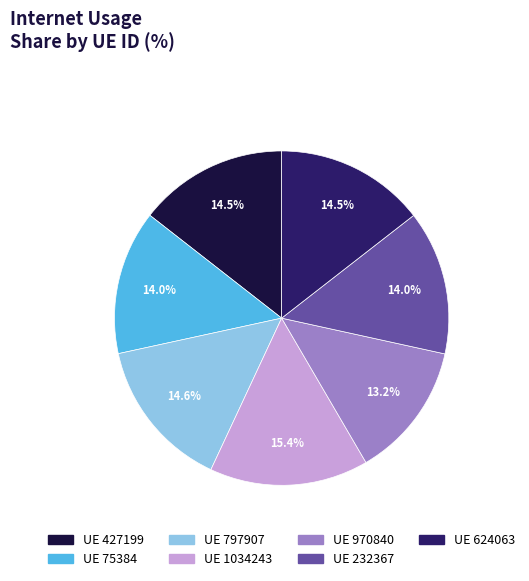

Which category has the smallest portion of the pie?

UE 970840